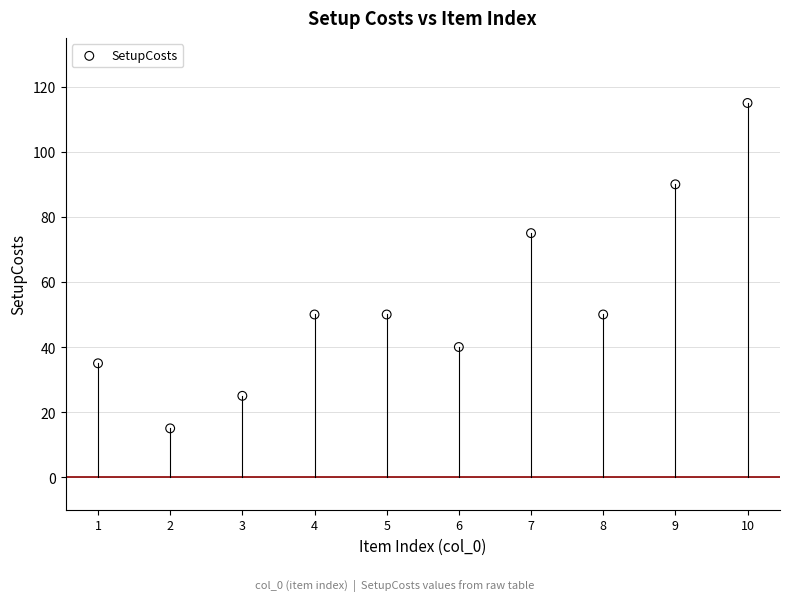

What Y value in the scatter plot is closest to 65?

75